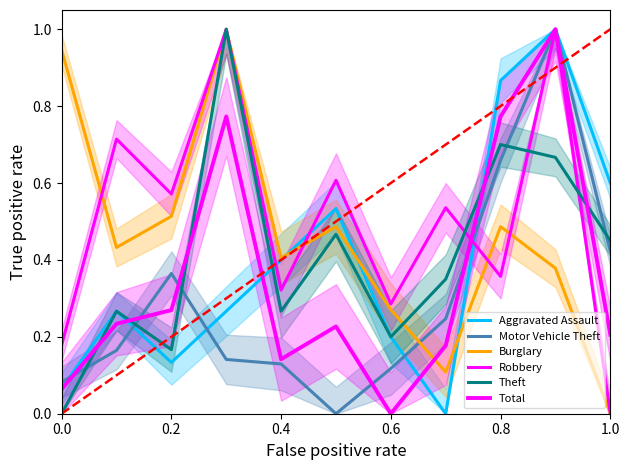

How many data points in Theft are above 0?

10